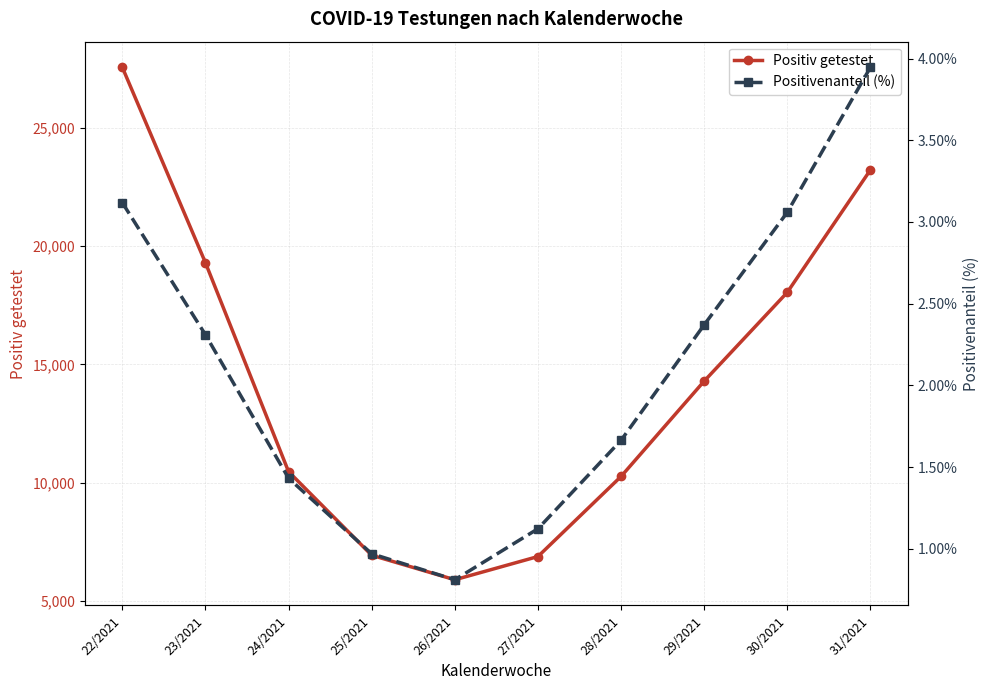

What is the difference between the Positivenanteil (%) values at 25/2021 and 30/2021?

2.1